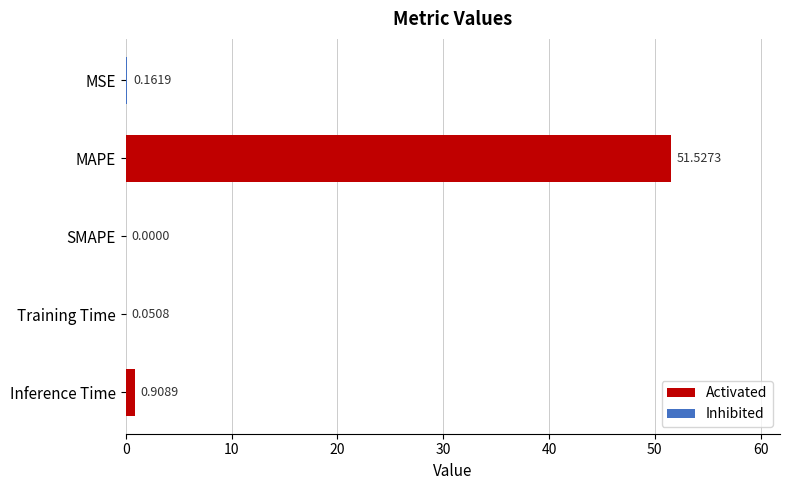

Count the number of values greater than 0.

4